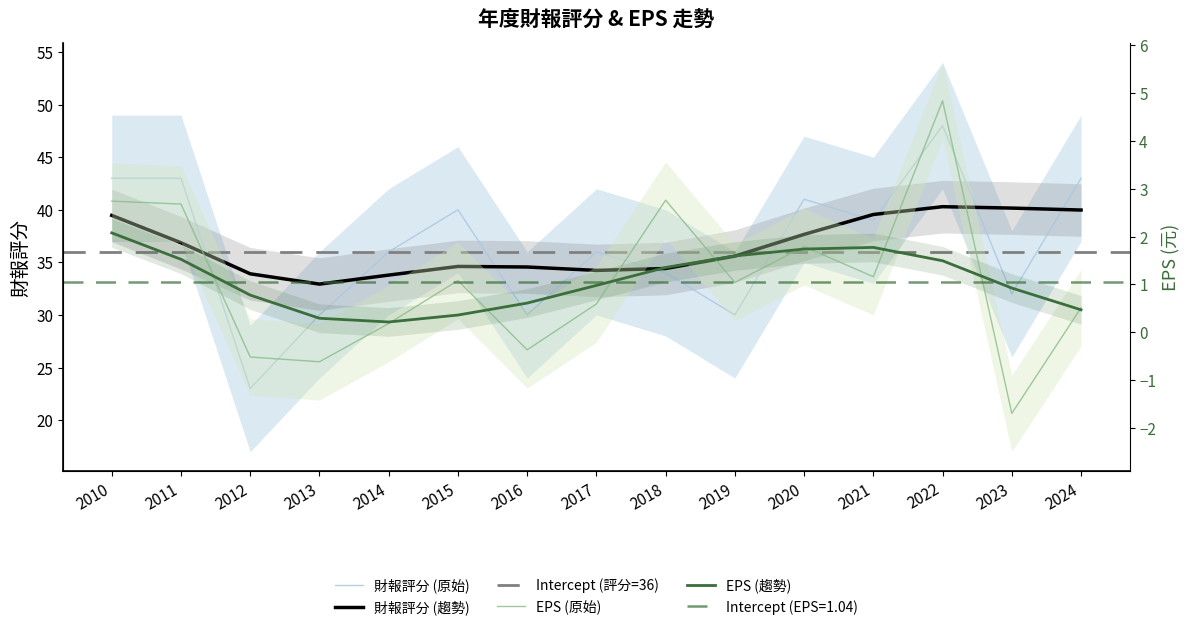

Reading left to right, what are all the values shown in this chart?

財報評分: 43.0	43.0	23.0	30.0	36.0	40.0	30.0	36.0	34.0	30.0	41.0	39.0	48.0	32.0	43.0
EPS(元)稅後: 2.7	2.7	-0.5	-0.6	0.2	1.1	-0.4	0.6	2.8	1.0	1.8	1.2	4.8	-1.7	0.5